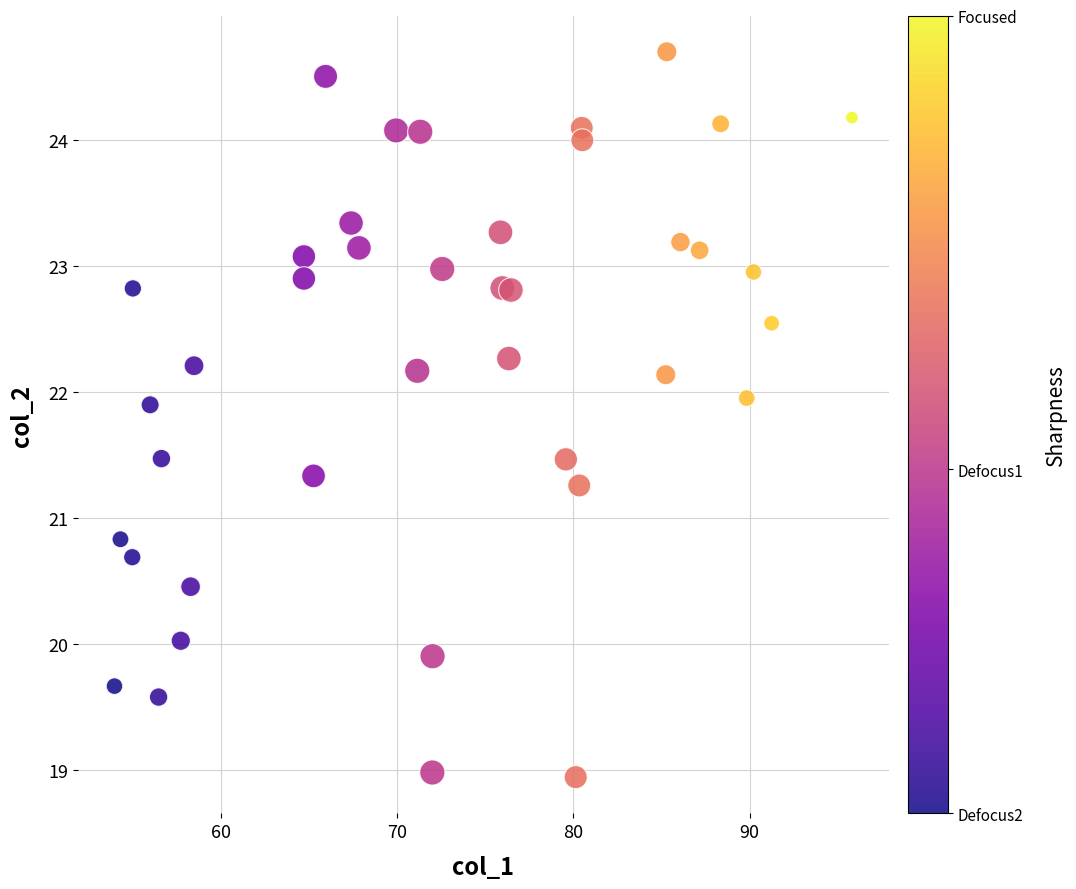

What Y value in the scatter plot is closest to 21?

20.8